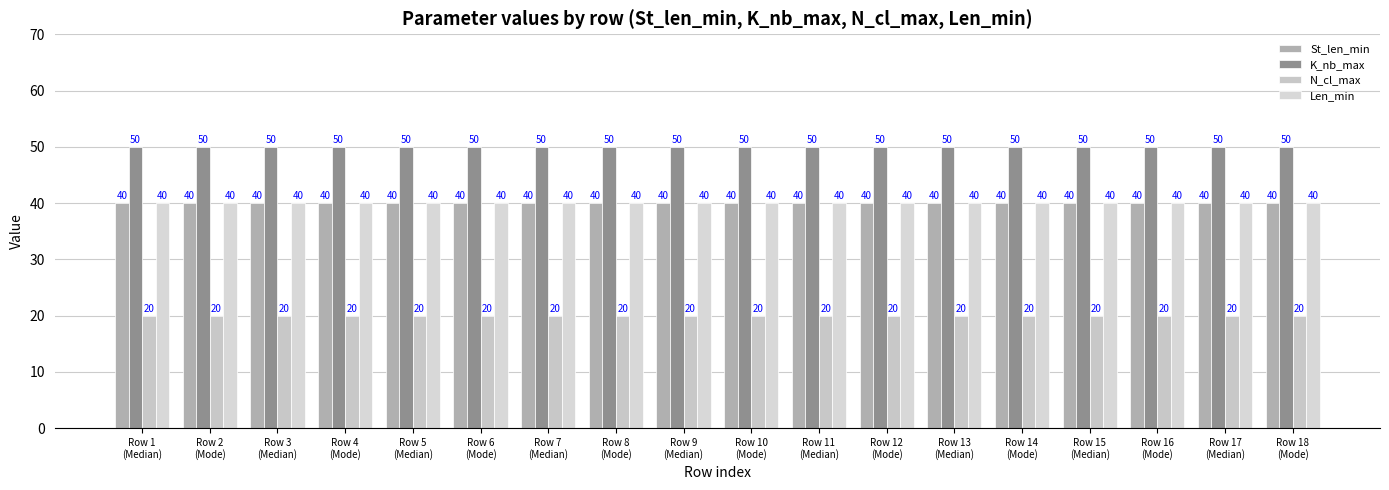

How many bars are there in each group?

4